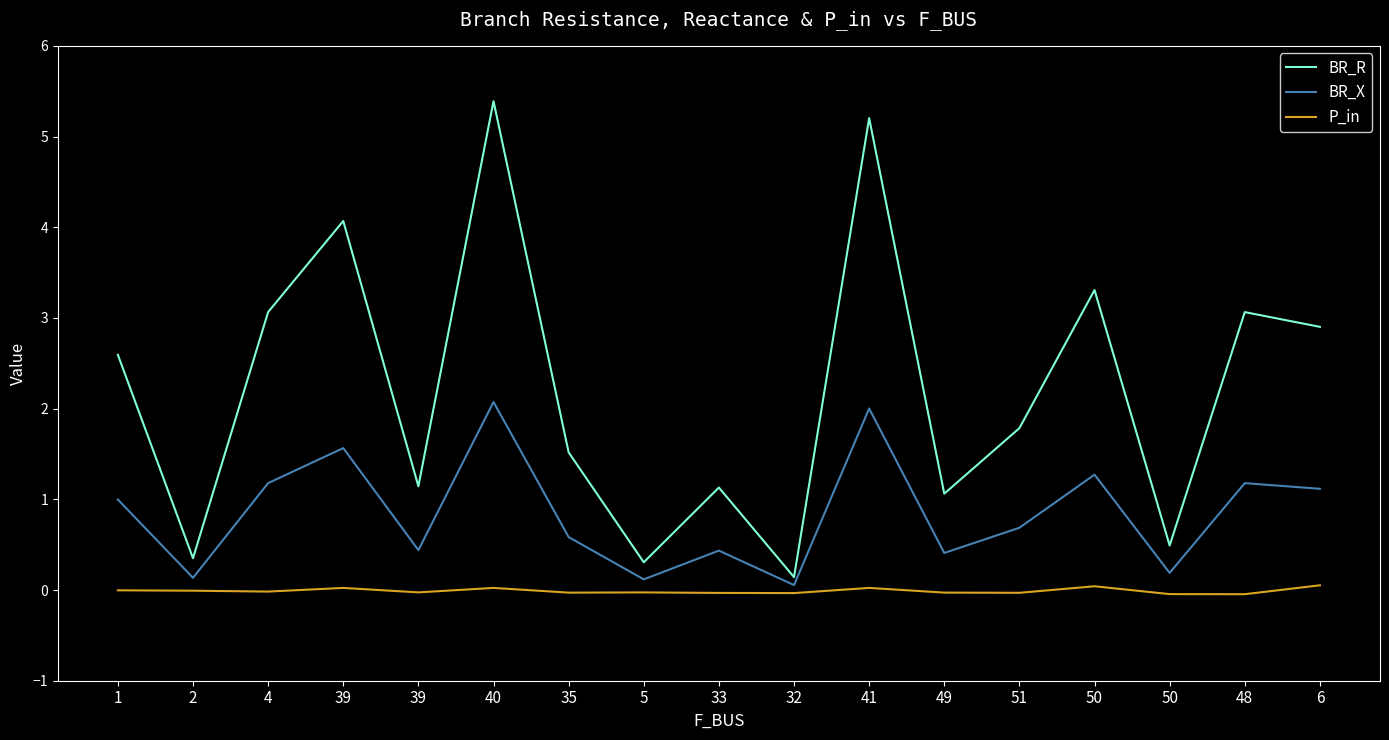

Between 33 and 40, which is larger?

40